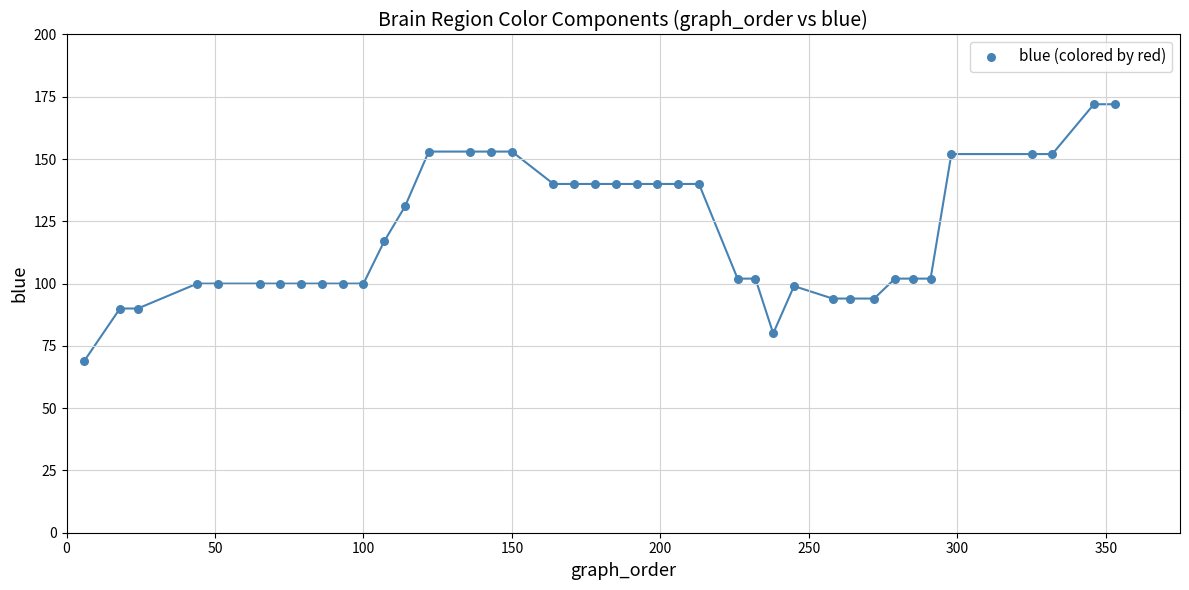

What is the range of Y values (max minus min)?

103